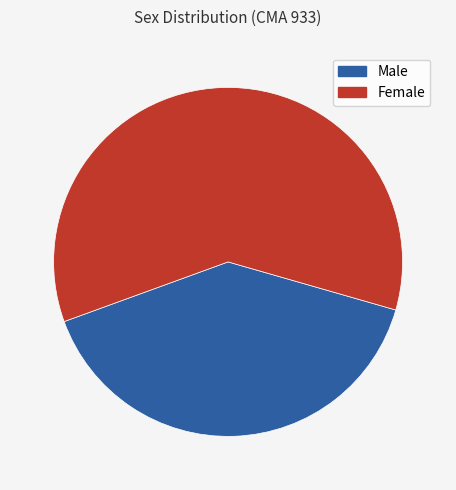

Is there any slice that represents more than half of the pie?

Yes